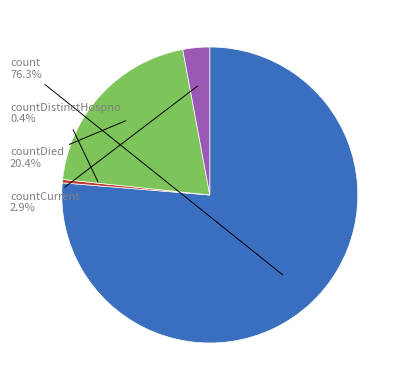

Does any single category account for the majority?

Yes